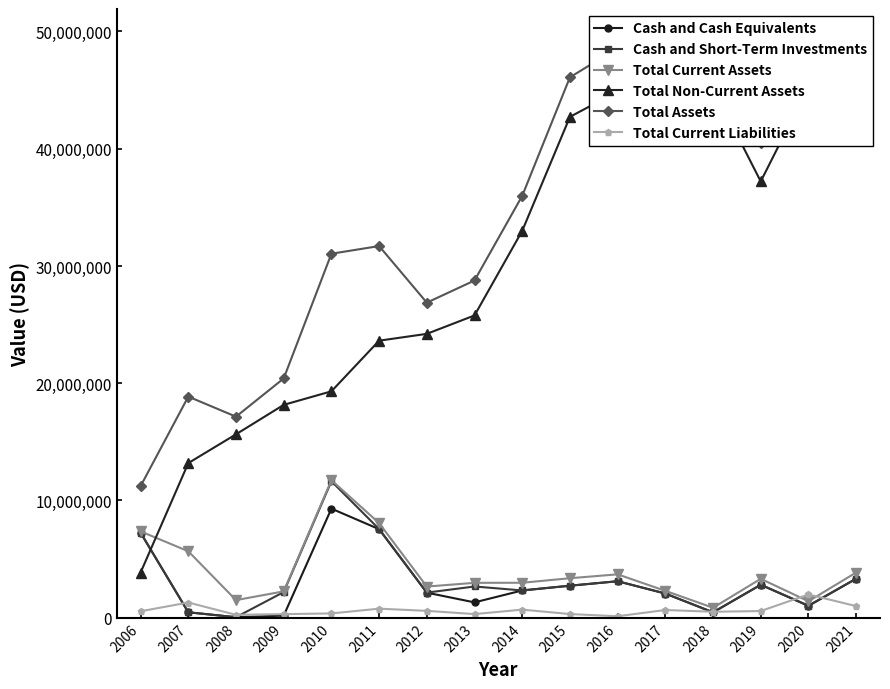

What is the difference between the second highest and second lowest values in the Total Non-Current Assets series?

32097960